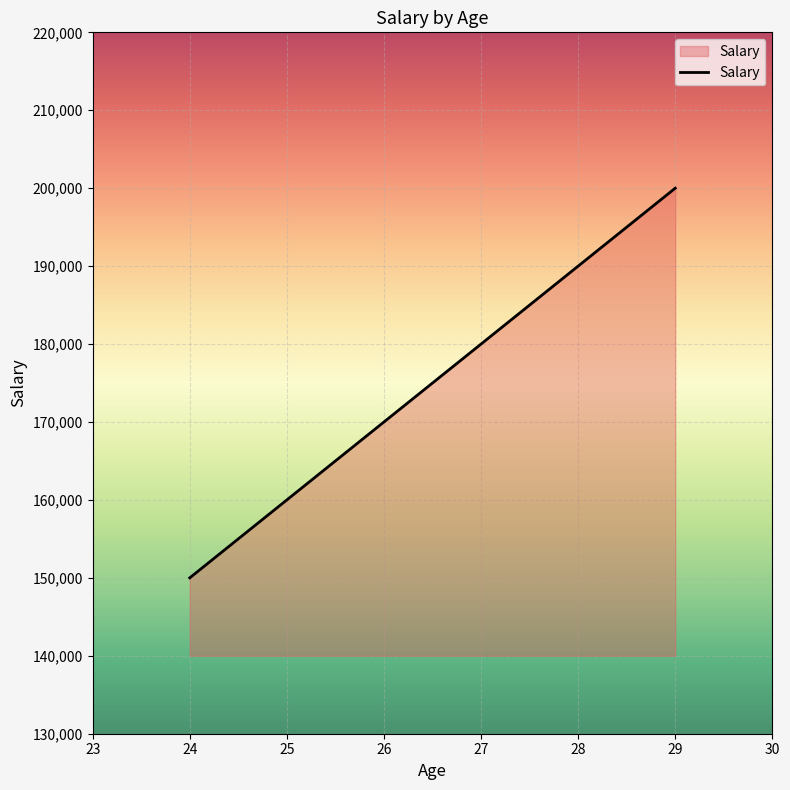

Between 29 and 25, which is larger?

29